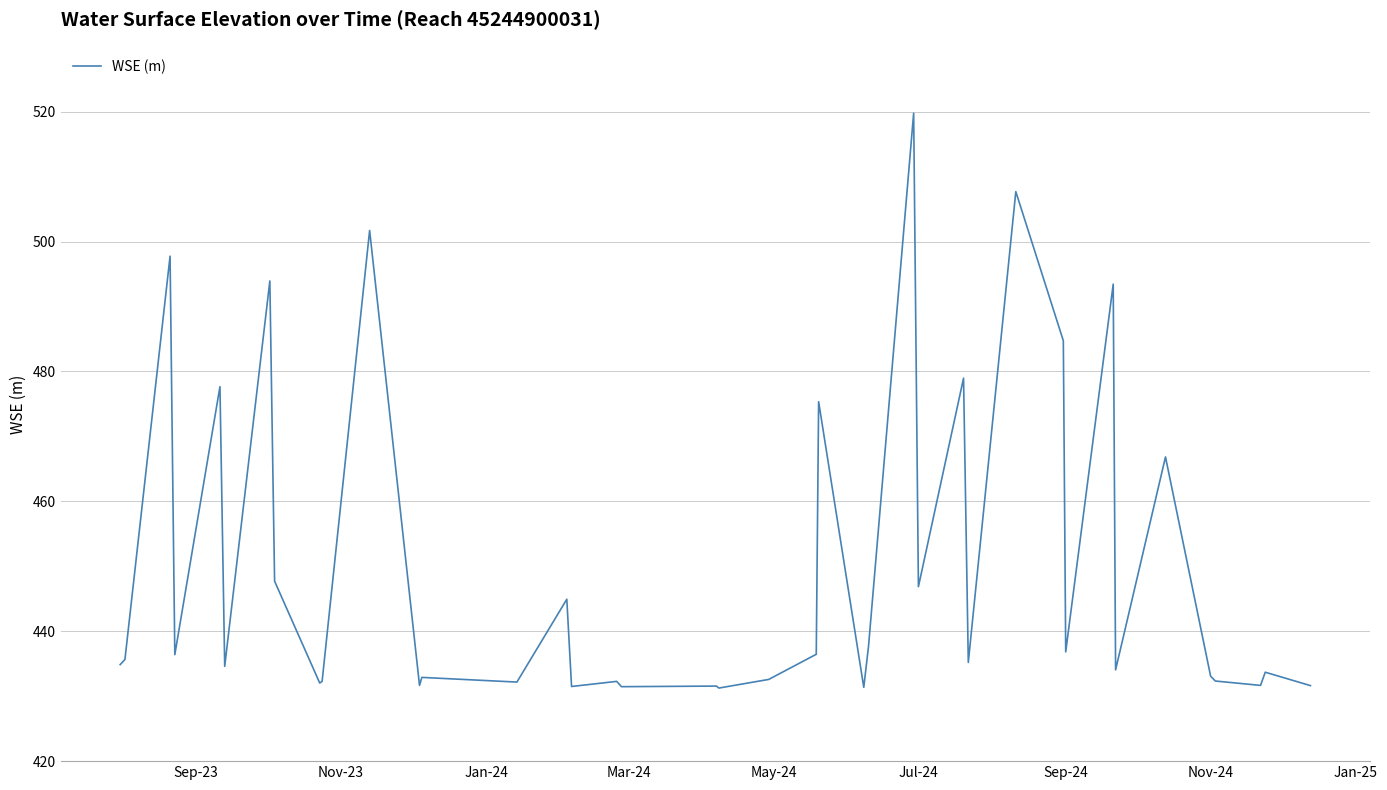

What is the smallest value displayed?

431.3